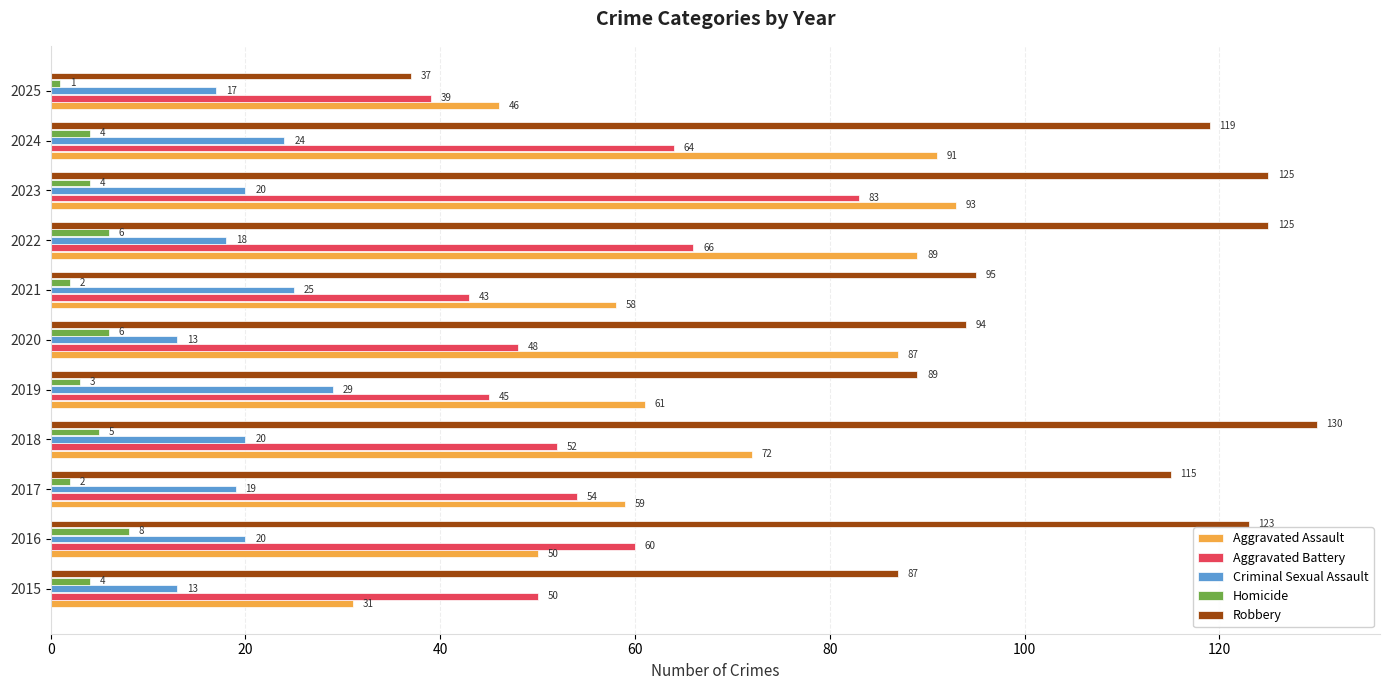

Where is Aggravated Battery nearest to the value 61?

2016